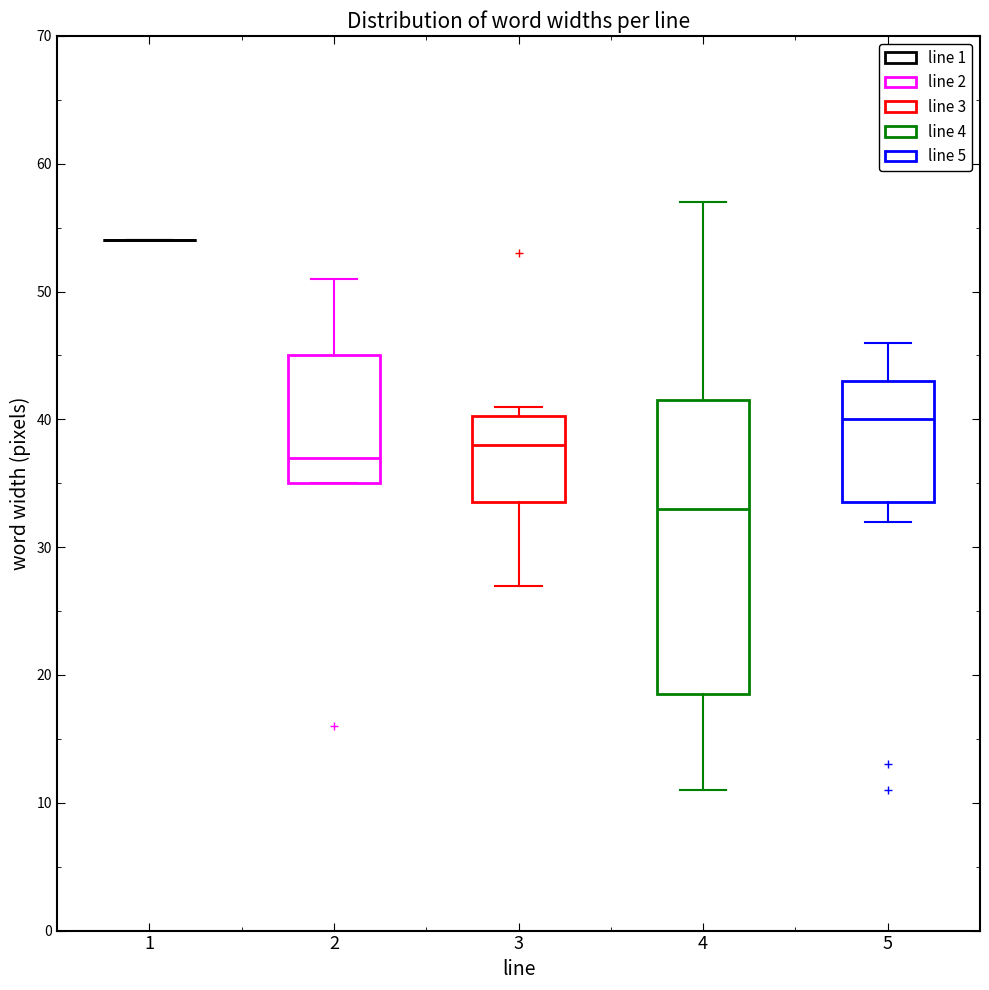

Reading left to right, transcribe this box plot: for each box, give where its median line is, the range the box spans, and where its two whiskers end, as read against the y-axis. The values are not printed on the chart, so give them approximately, as read against the axis.

1: box collapsed to a line at 54, whiskers 54 to 54
2: median 37, box 35 to 45, whiskers 35 to 51
3: median 38, box 34 to 40, whiskers 27 to 41
4: median 33, box 19 to 42, whiskers 11 to 57
5: median 40, box 34 to 43, whiskers 32 to 46